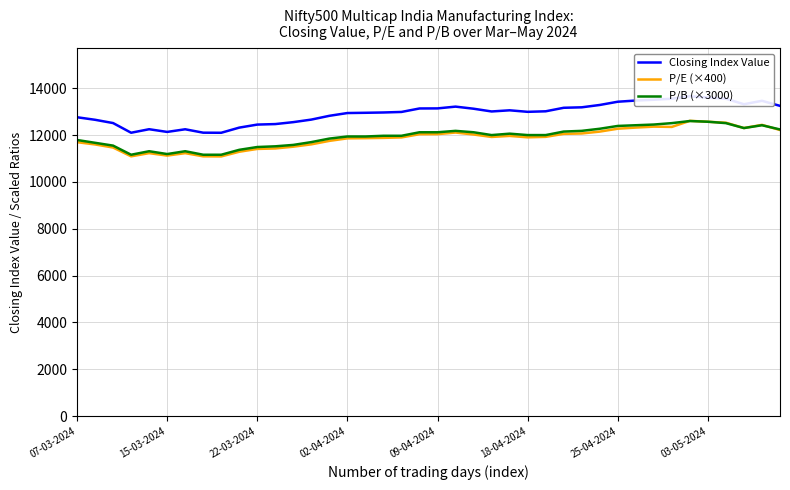

What is the highest value of the P/B (×3000) series?

12600.0